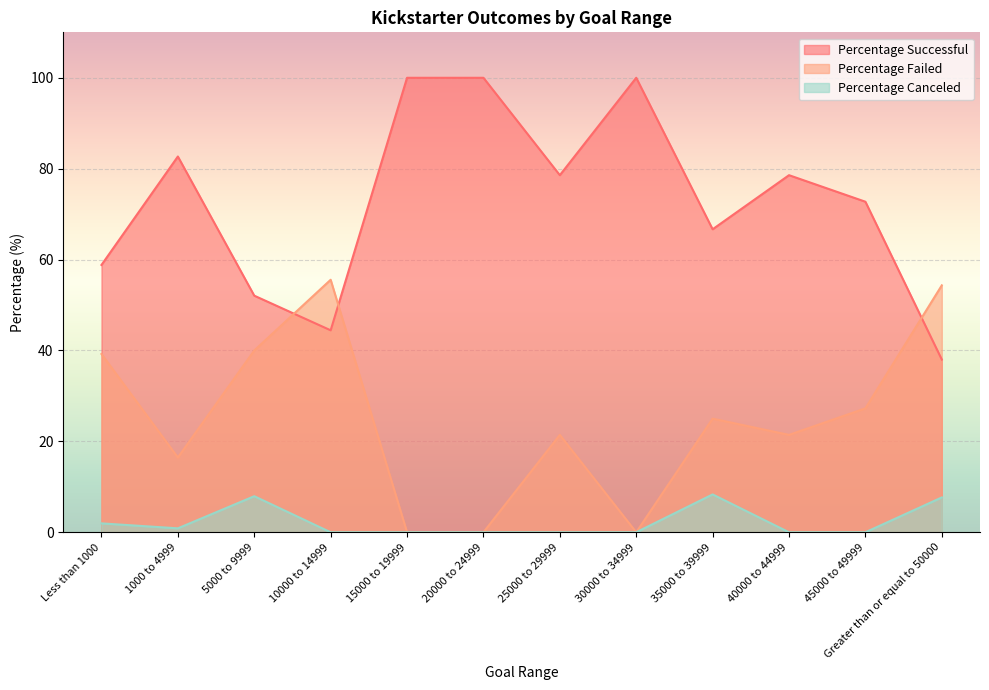

At 40000 to 44999, list the series in order from smallest to largest.

Percentage Canceled, Percentage Failed, Percentage Successful